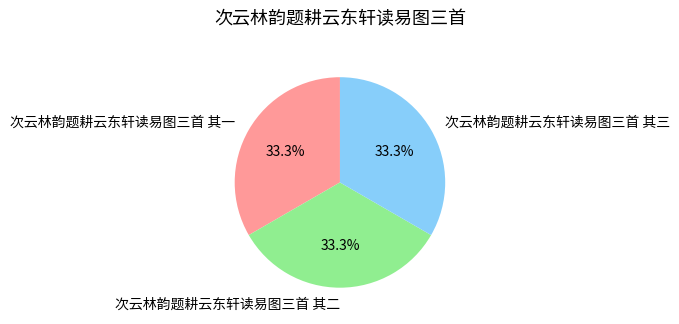

To the nearest percent, what portion does 次云林韵题耕云东轩读易图三首 其二 represent?

33%